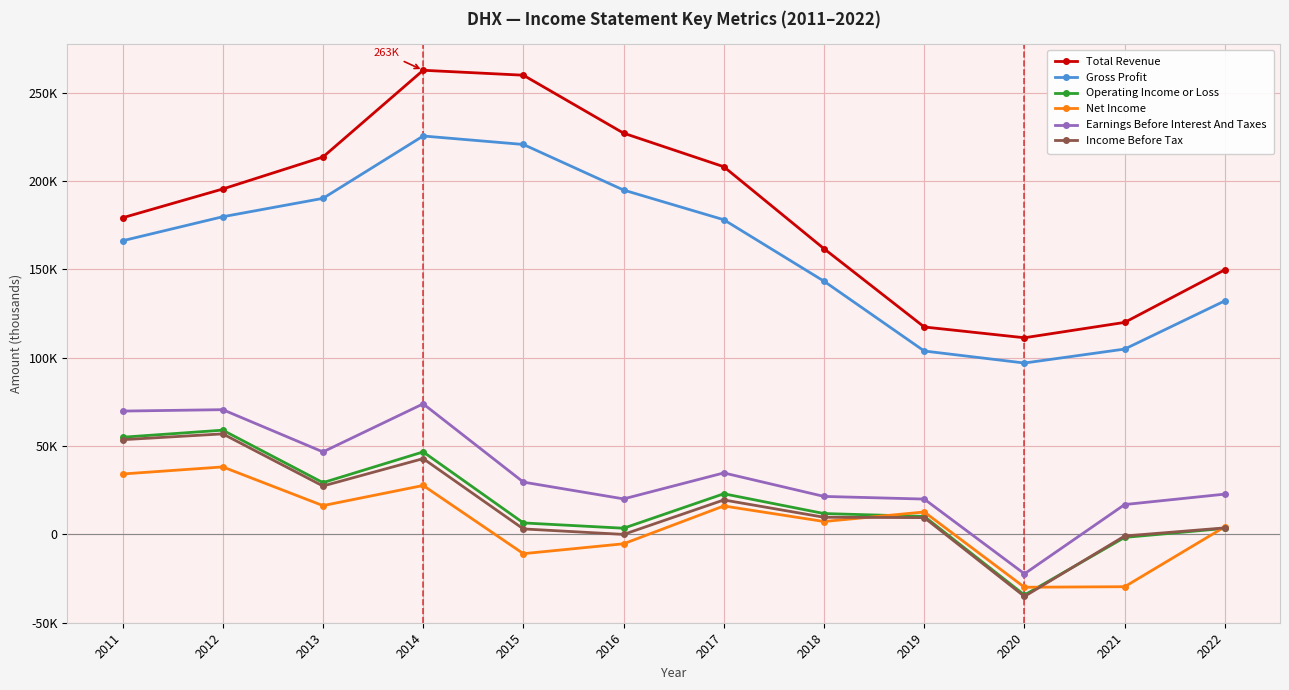

At which label is Income Before Tax closest to 10800?

2018